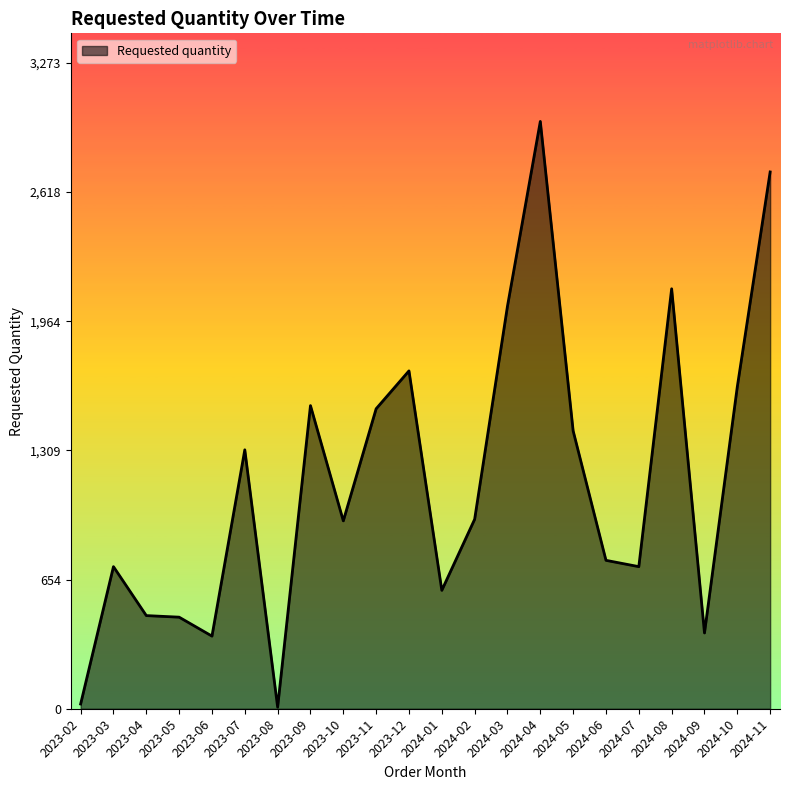

Count the number of data series in this chart.

1